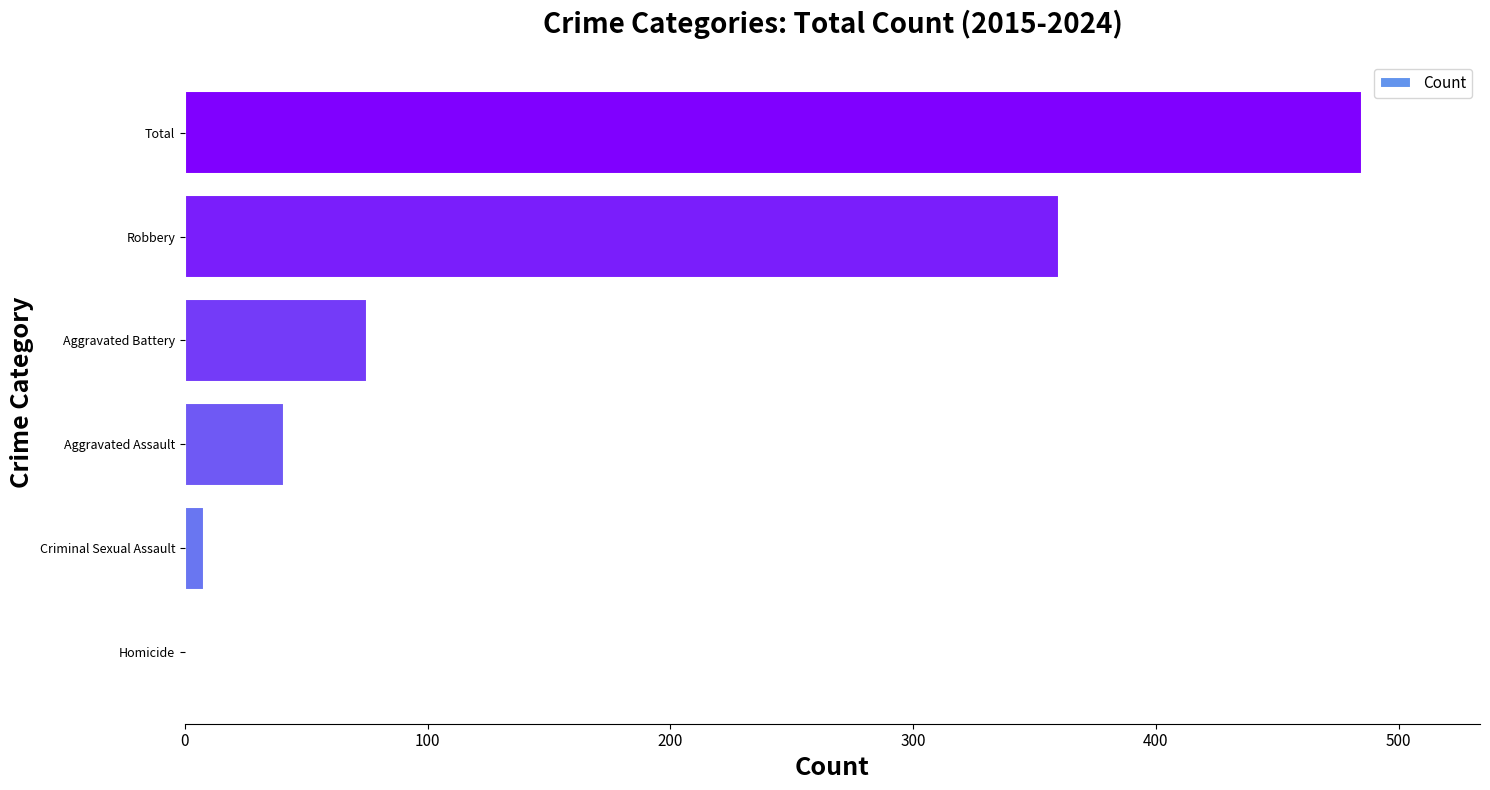

Which has a higher value, Criminal Sexual Assault or Aggravated Battery?

Aggravated Battery